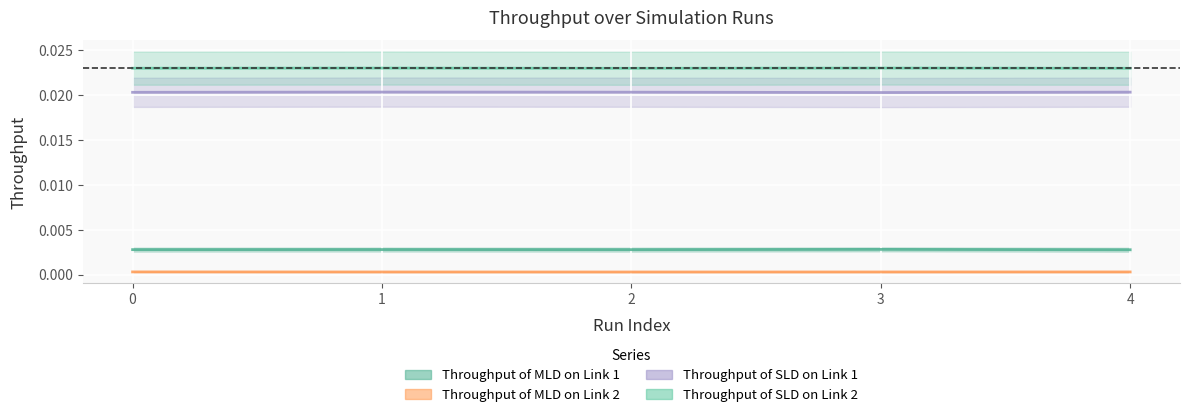

What are all the series names shown in the legend?

Throughput of MLD on Link 1, Throughput of MLD on Link 2, Throughput of SLD on Link 1, Throughput of SLD on Link 2